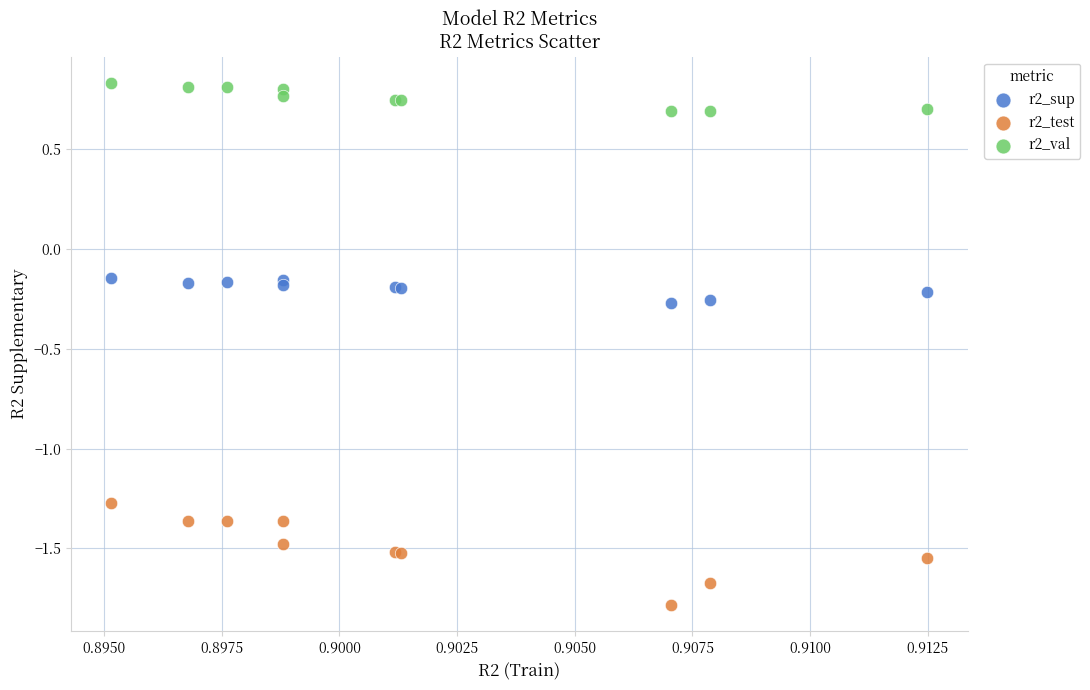

What are all the series names shown in the legend?

r2_sup, r2_test, r2_val